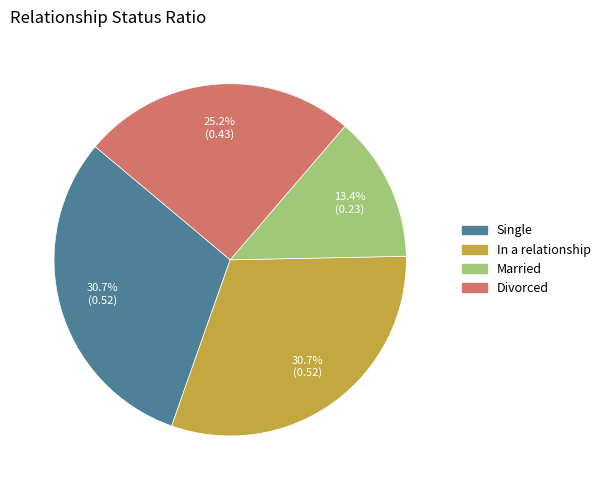

Between Single and Married, which is larger?

Single